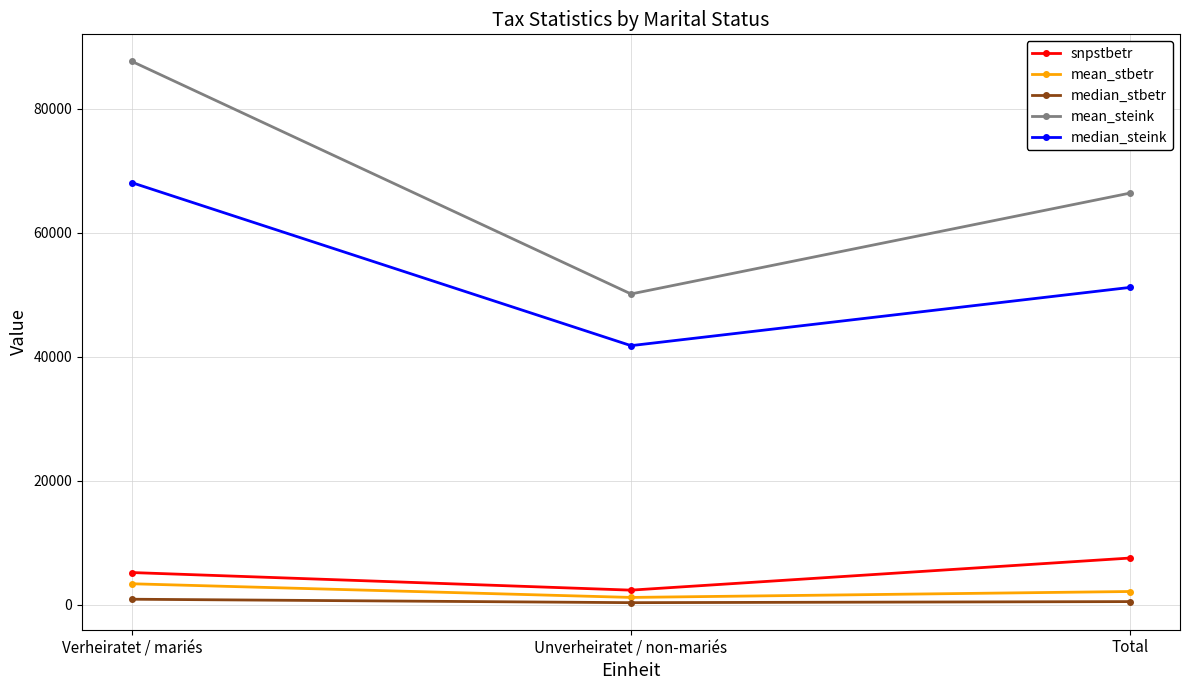

Is this an area chart (filled region under the line)?

No